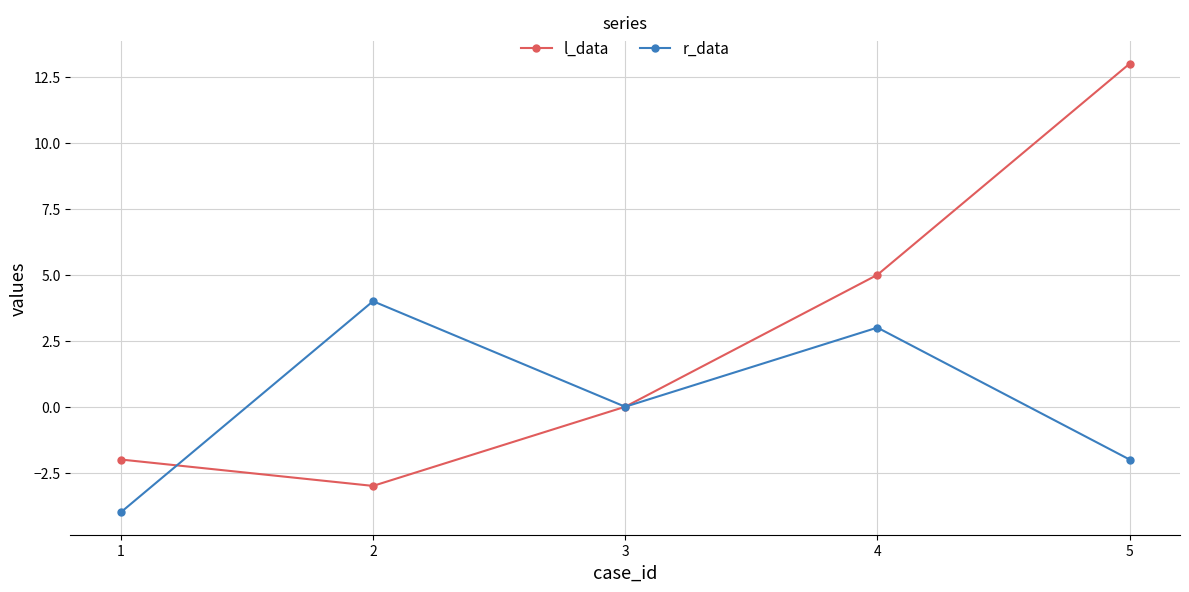

What is the sum of all l_data values?

13